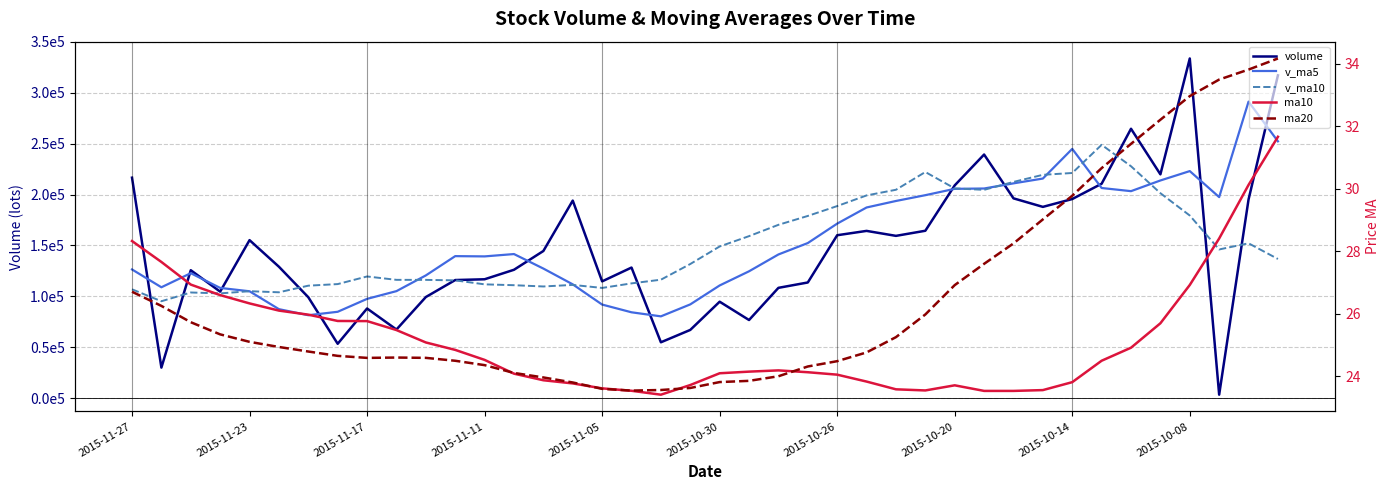

What is the difference between the maximum and minimum values in the v_ma10 series?

153546.9